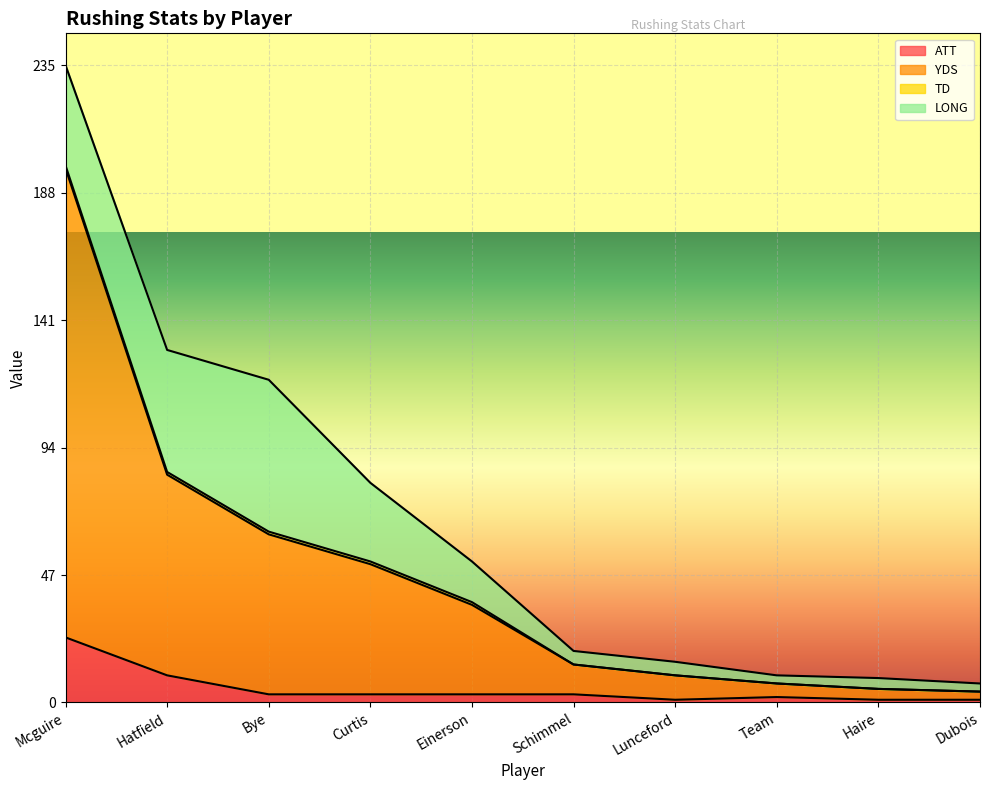

What is the maximum value for ATT?

24